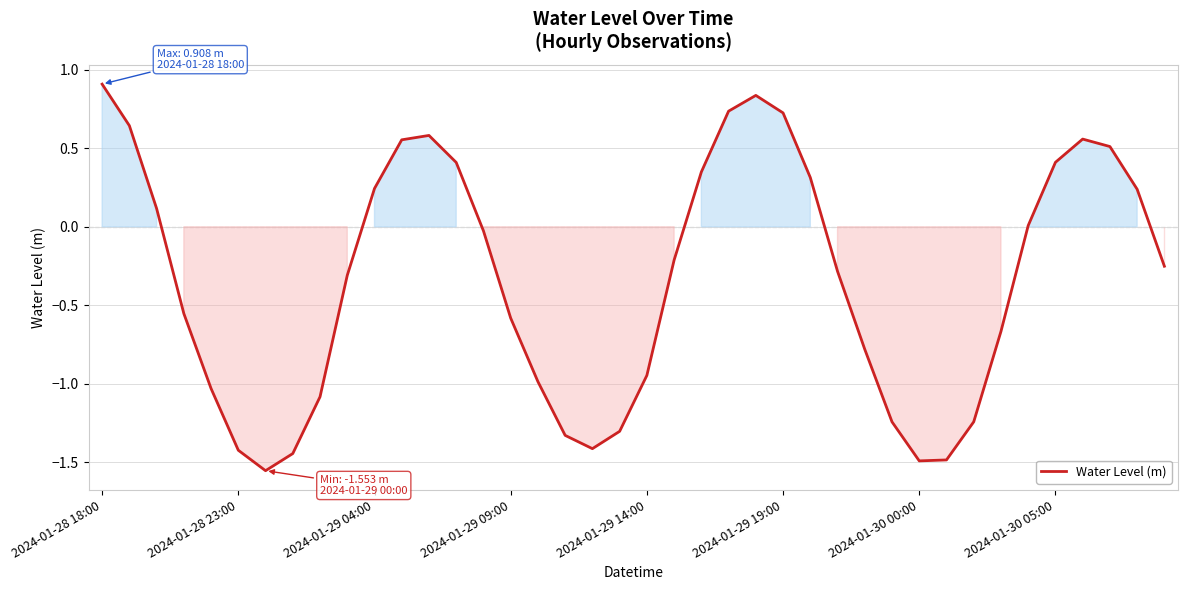

What is the maximum value shown in the chart?

0.9